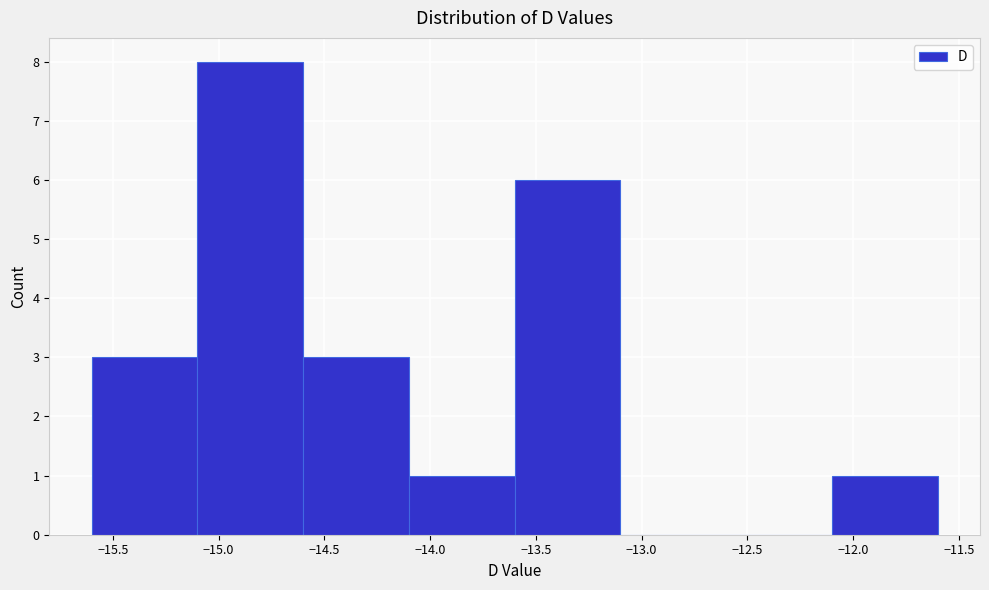

Reading left to right, transcribe this chart: for each bar, give the range it covers on the x-axis and its height. The values are not printed on the chart, so give them approximately, as read against the axis.

-15.6 to -15.1: 3
-15.1 to -14.6: 8
-14.6 to -14.1: 3
-14.1 to -13.6: 1
-13.6 to -13.1: 6
-13.1 to -12.6: 0
-12.6 to -12.1: 0
-12.1 to -11.6: 1